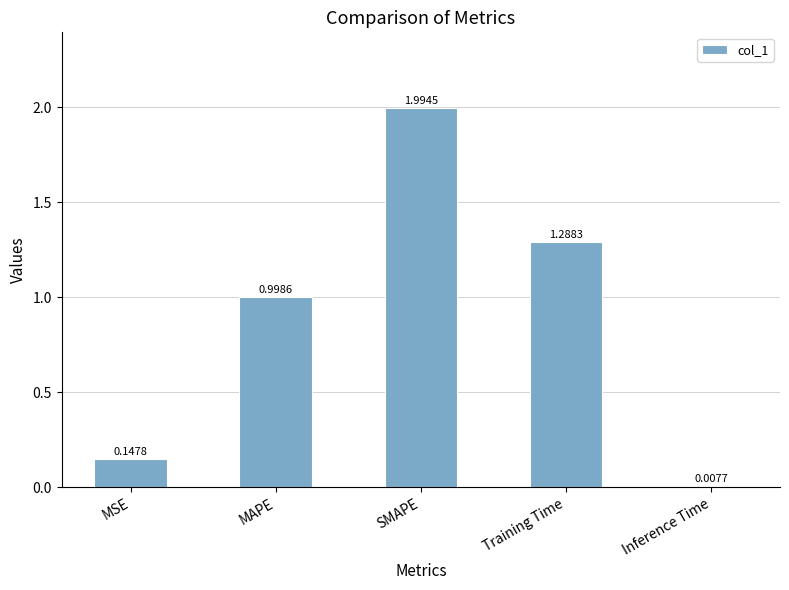

The value at MAPE is 1.7. True or false?

False